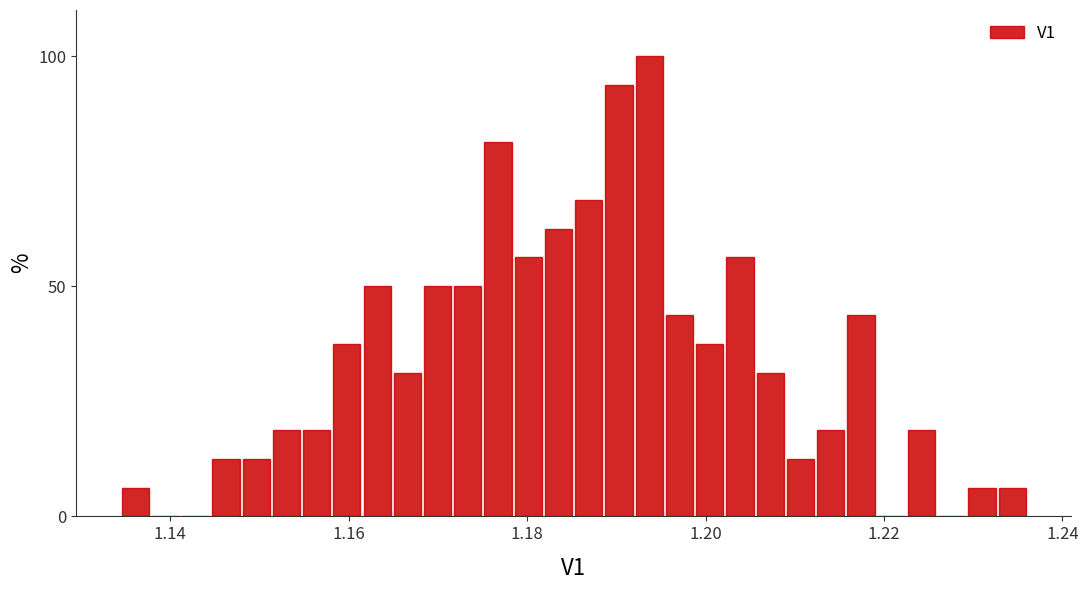

Read against the x-axis, roughly where is the centre of the tallest bar?

1.194